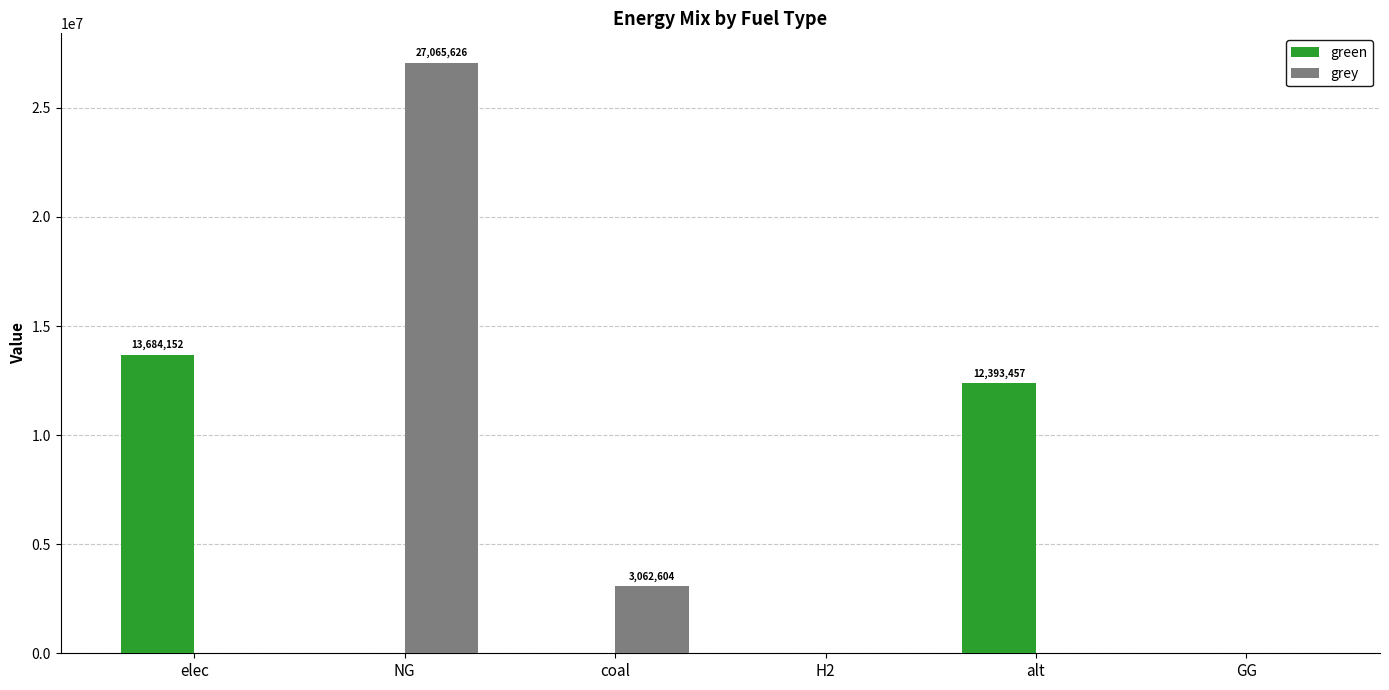

How many series are shown in this chart?

2